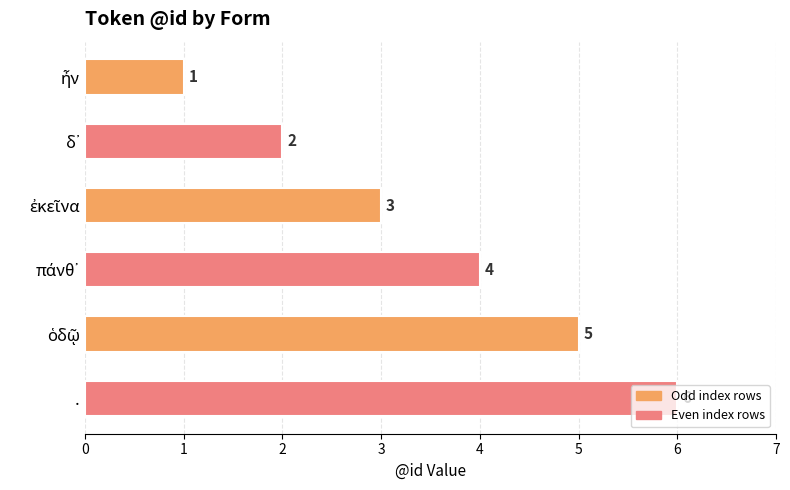

Is it true that the value at . is 4?

False